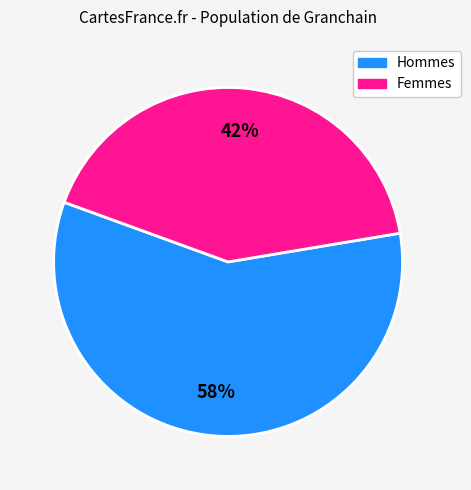

Is there a majority slice in this chart?

Yes